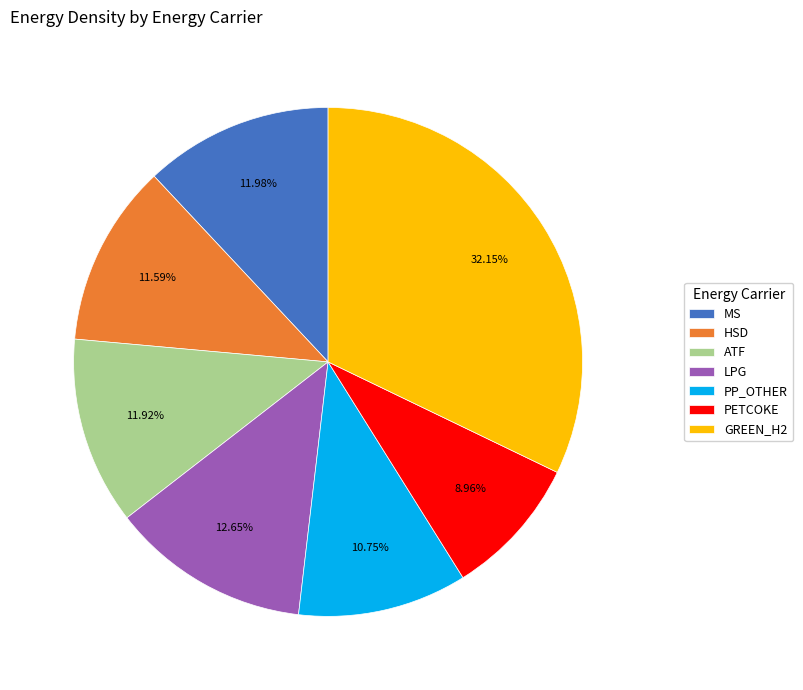

What percentage is the ATF slice, to the nearest percent?

12%